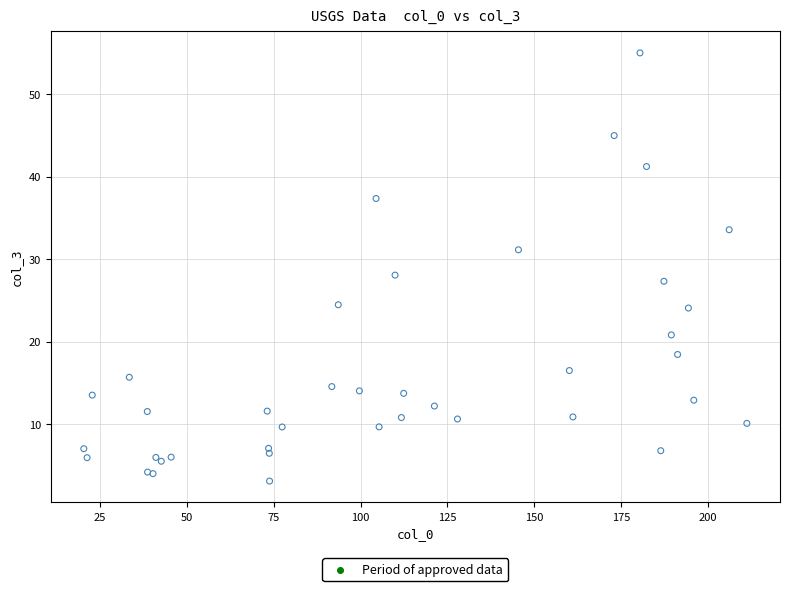

What Y value in the scatter plot is closest to 29?

28.1